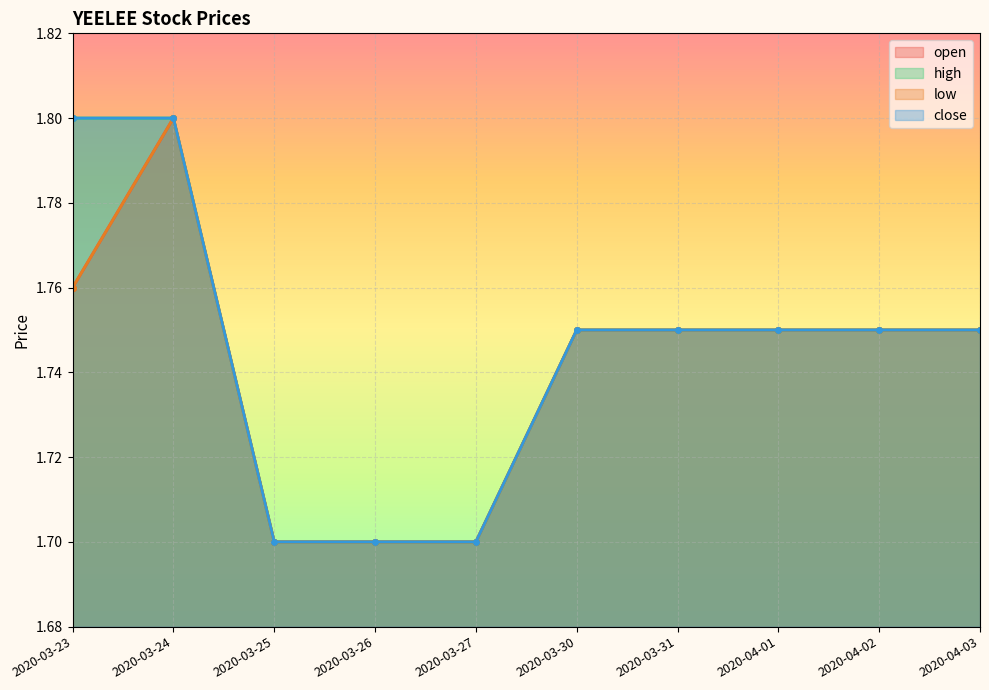

True or false: close and high intersect in this chart.

False